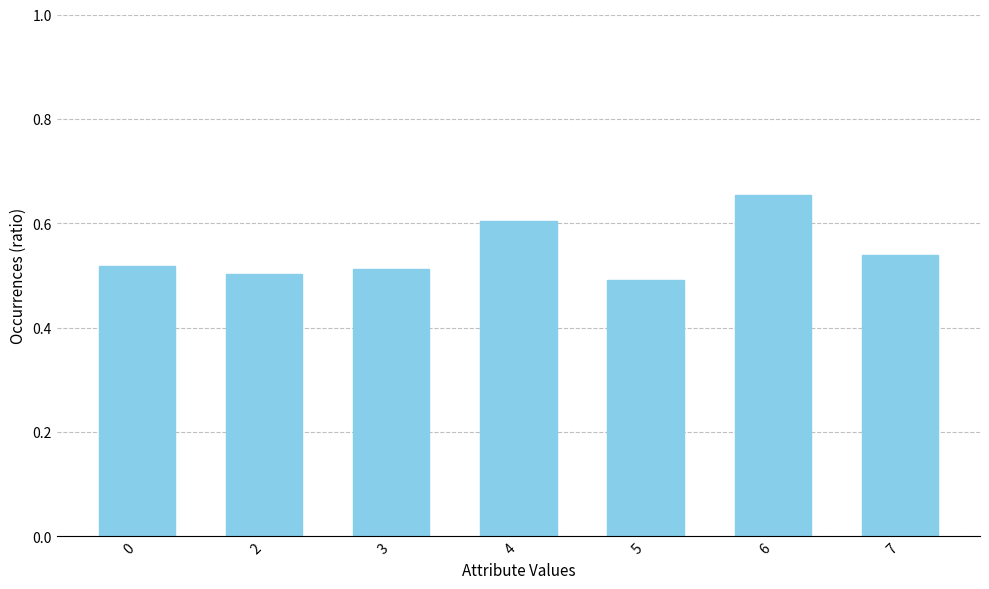

Which category has the highest value across all series?

6